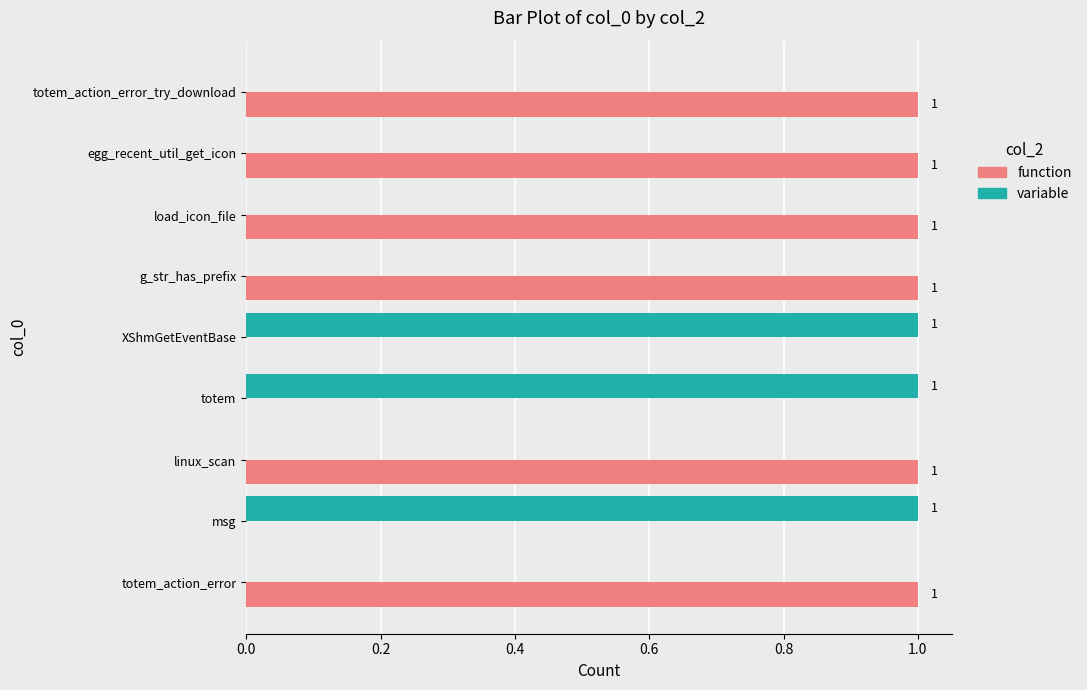

Count the function values in the range 0 to 1.

9